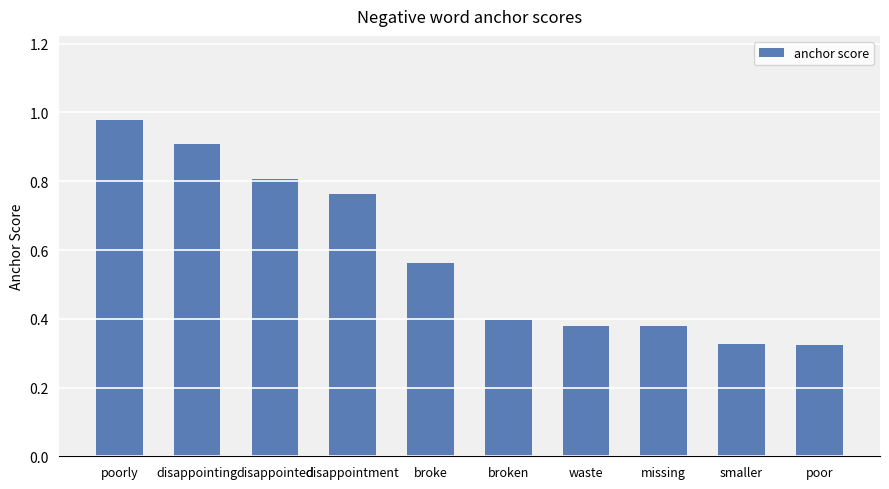

How many bars are there in total?

10